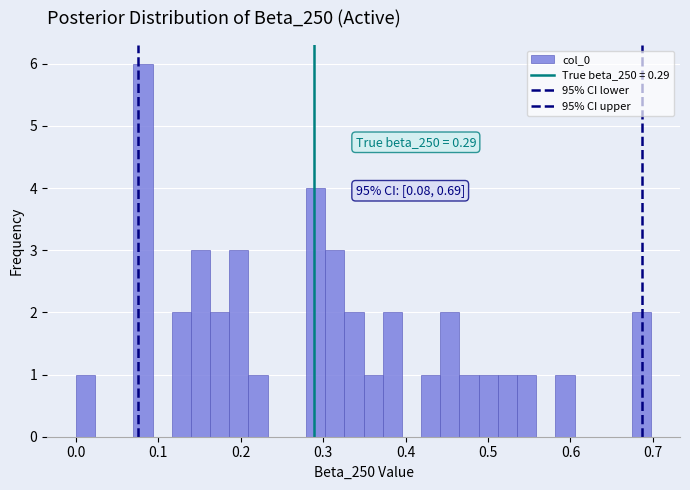

Around what value on the x-axis is the tallest bar? Give the approximate position of its centre, as read against the axis.

0.08